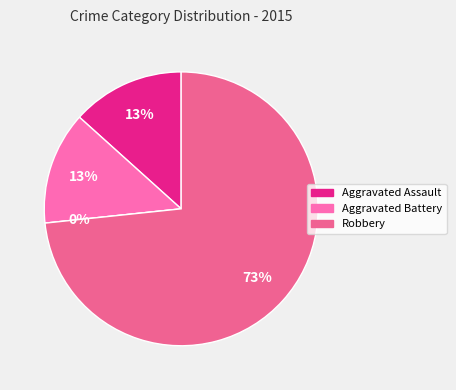

What is the largest slice in the pie chart?

Robbery